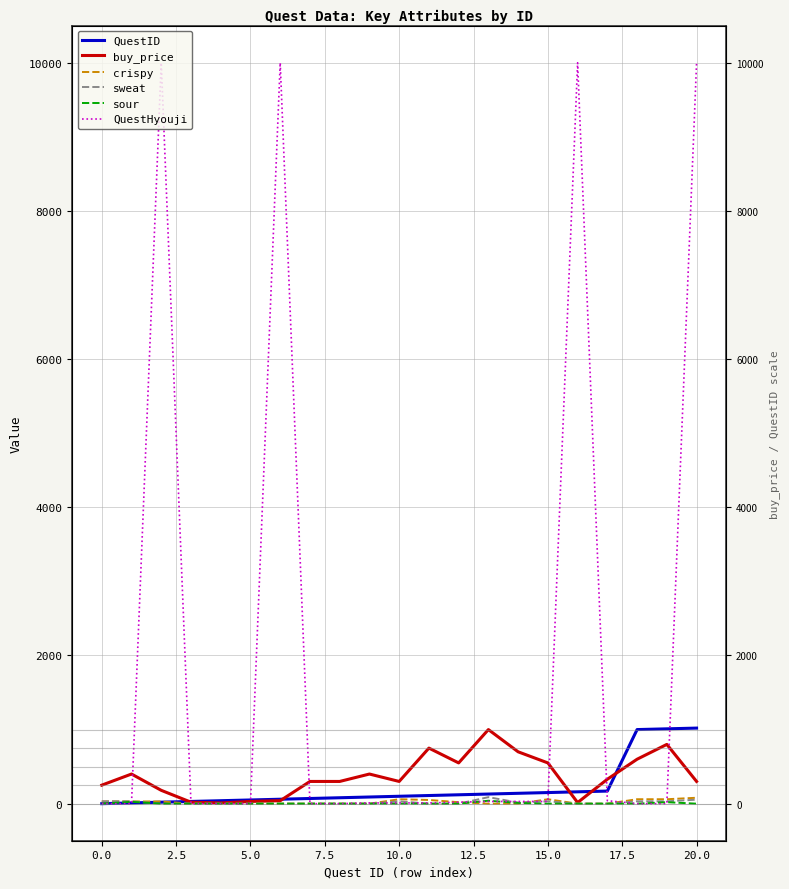

How many categories are shown in the chart?

21